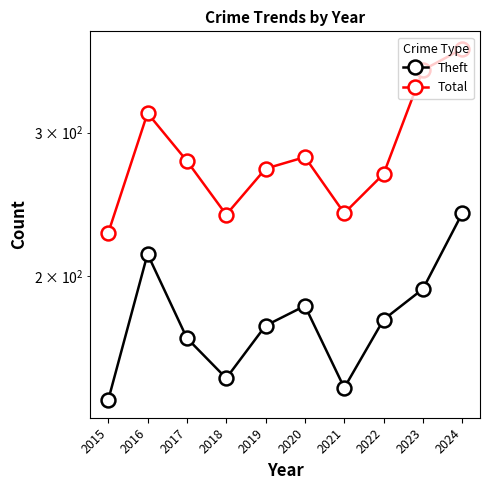

What is the average value of the Theft series?

178